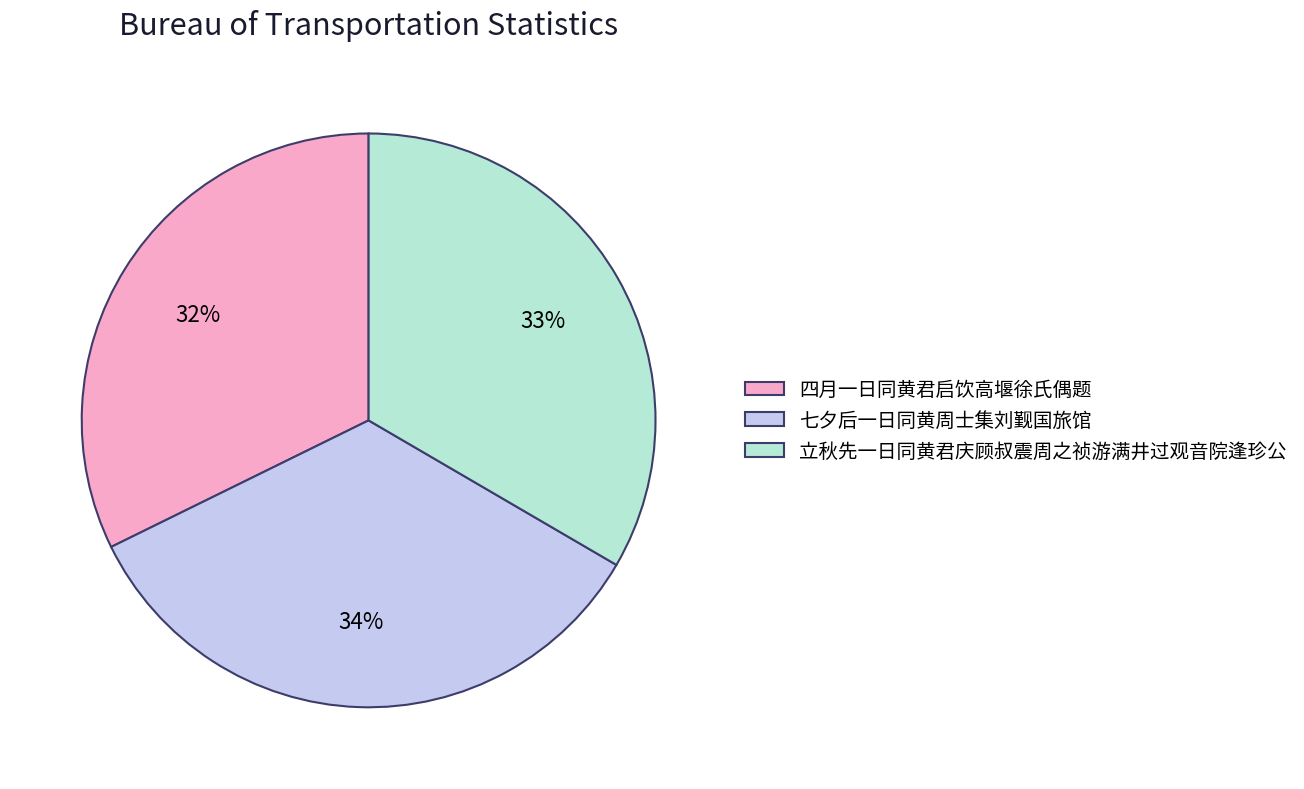

Does any single category account for the majority?

No